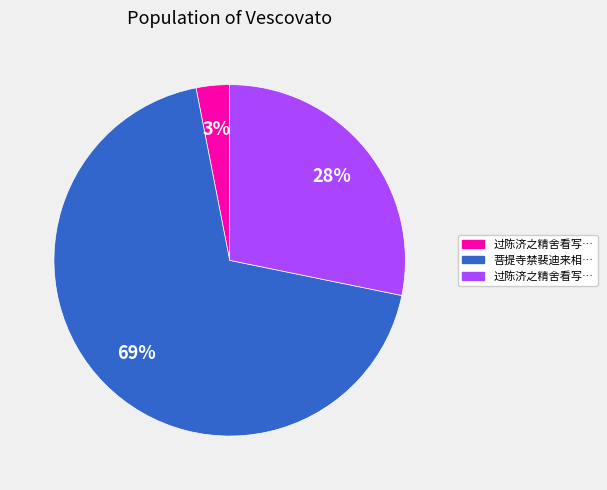

Is there any slice that represents more than half of the pie?

Yes